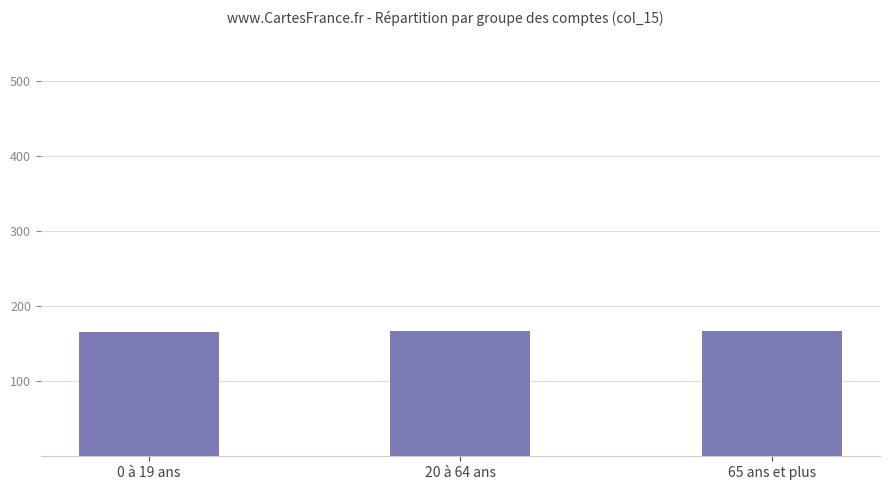

Read the value at 65 ans et plus.

167